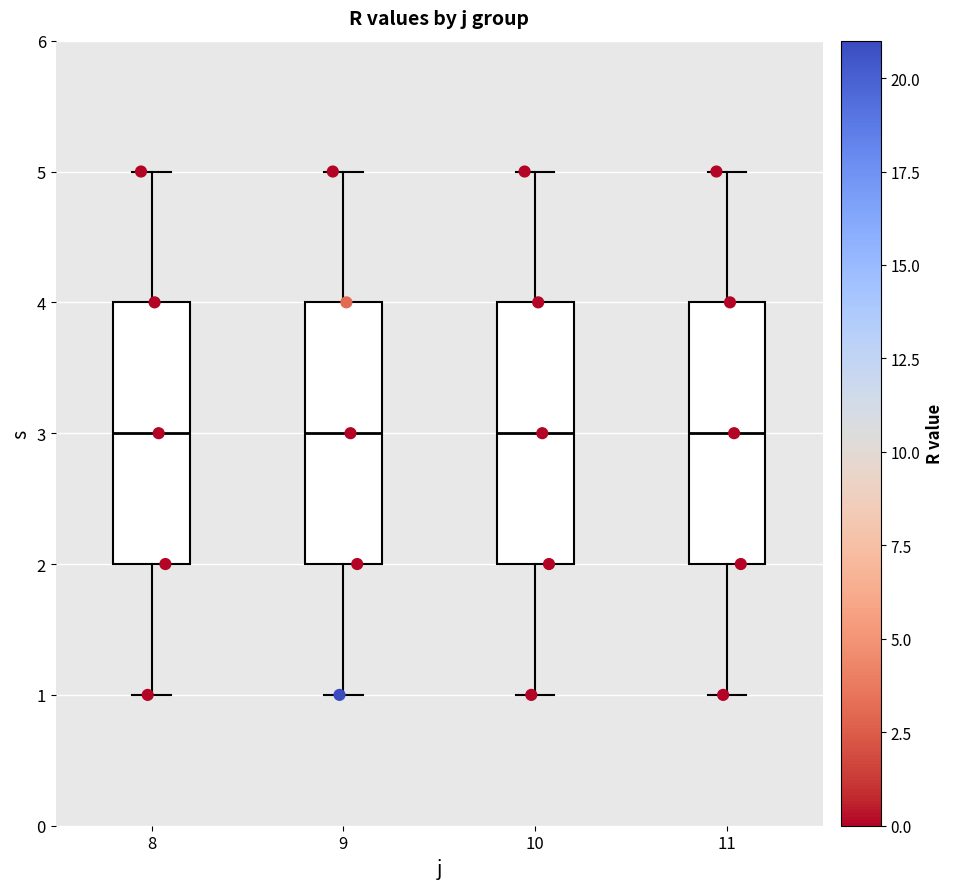

Reading left to right, transcribe this box plot: for each box, give where its median line is, the range the box spans, and where its two whiskers end, as read against the y-axis. The values are not printed on the chart, so give them approximately, as read against the axis.

8: median 3, box 2 to 4, whiskers 1 to 5
9: median 3, box 2 to 4, whiskers 1 to 5
10: median 3, box 2 to 4, whiskers 1 to 5
11: median 3, box 2 to 4, whiskers 1 to 5